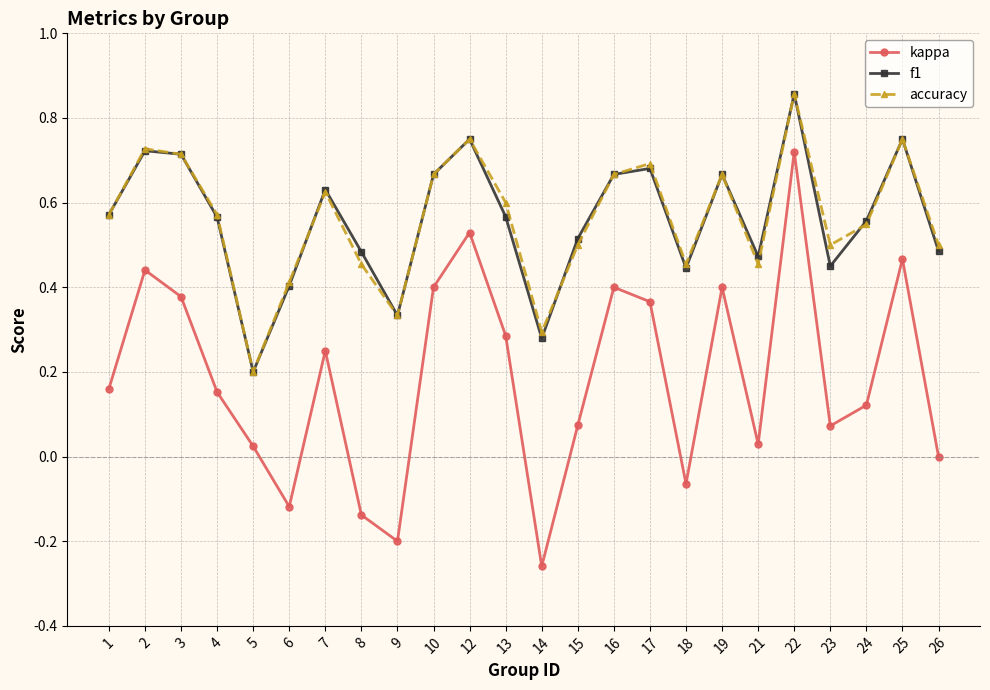

How many data points does each series have?

24